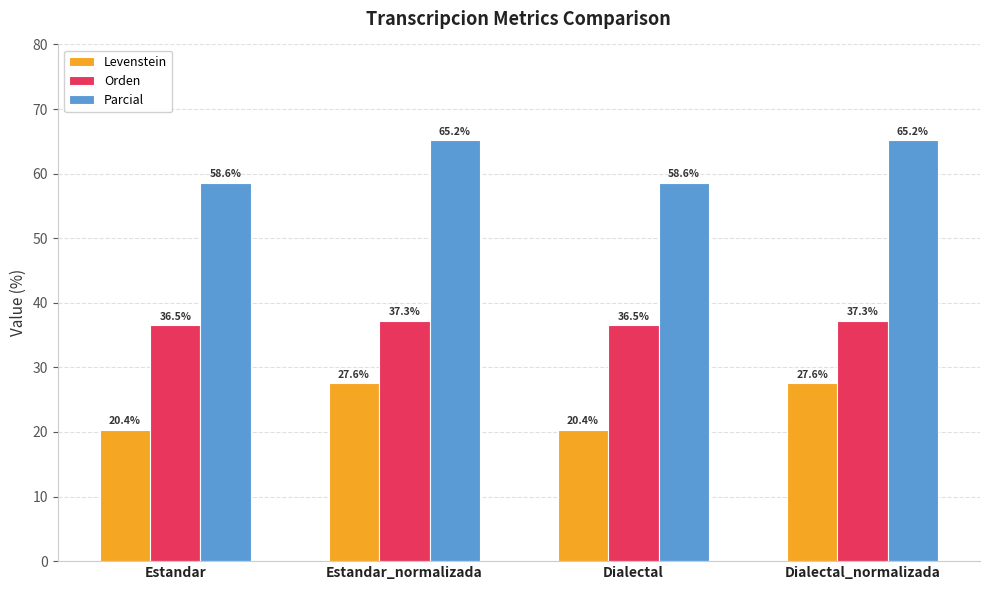

What is the maximum value for Orden?

37.3